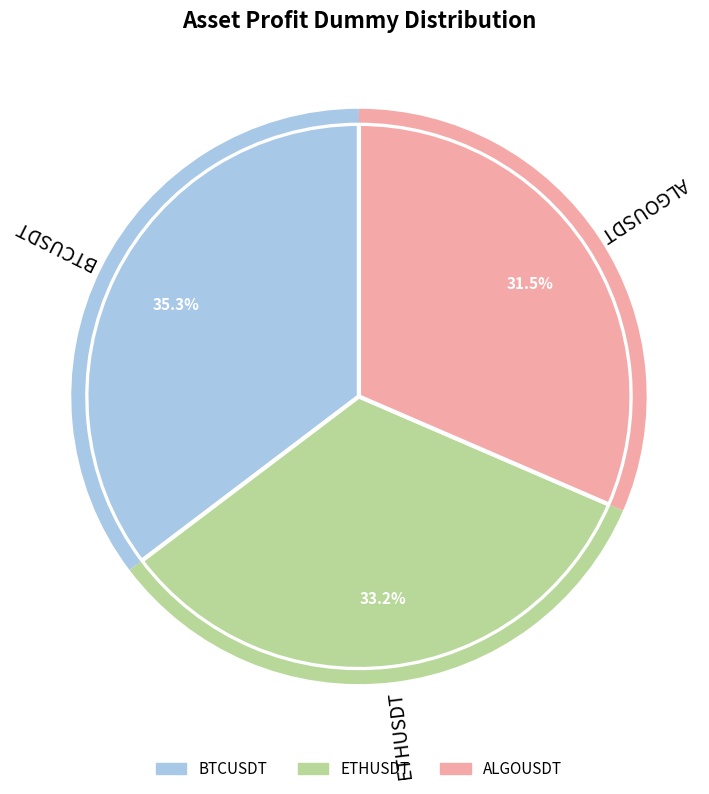

Is it true that BTCUSDT is 35% of the pie?

True